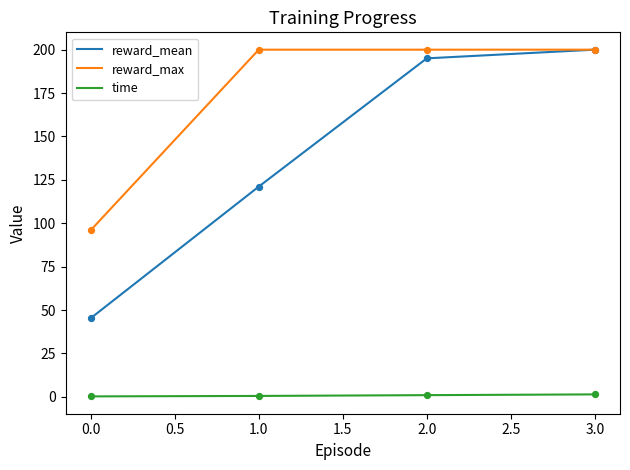

Is the value of time at 0.0 greater than the value of reward_max at 0.0?

No